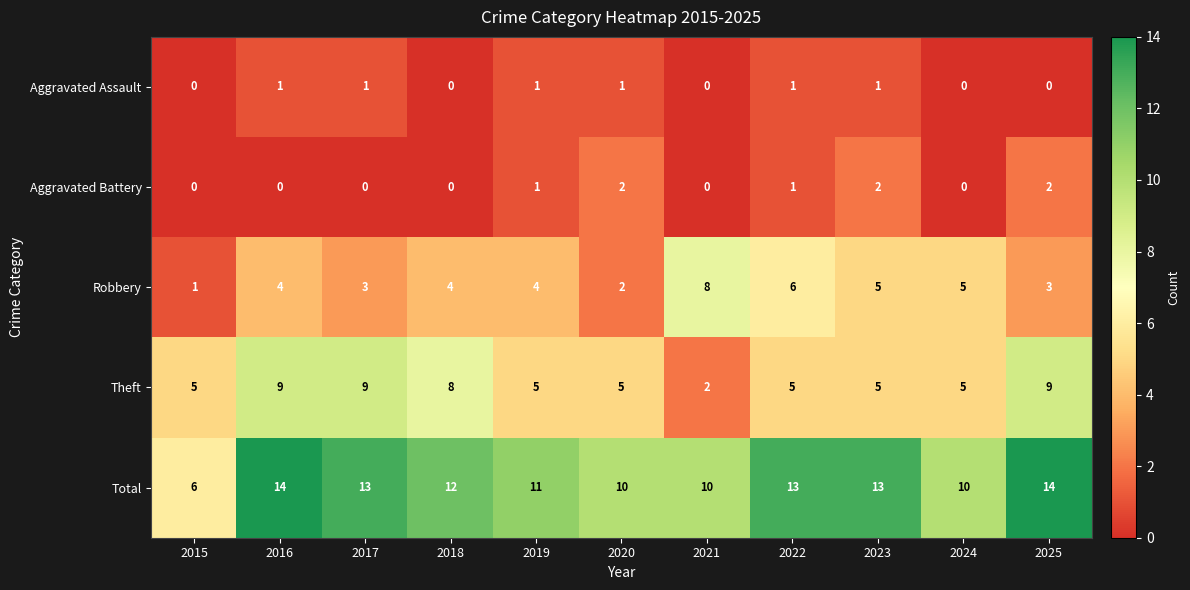

Which series has the largest range (max minus min)?

Total